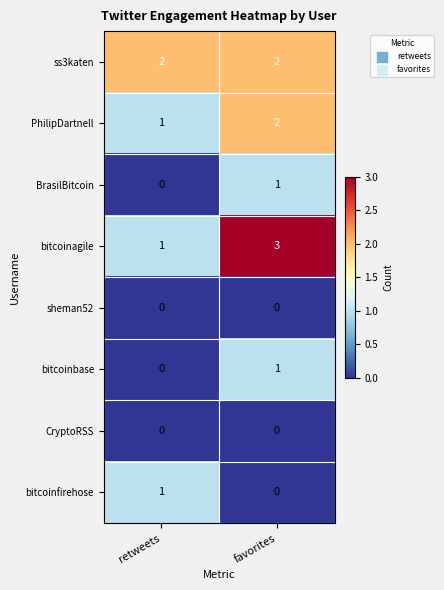

Where is bitcoinfirehose nearest to the value 0?

favorites